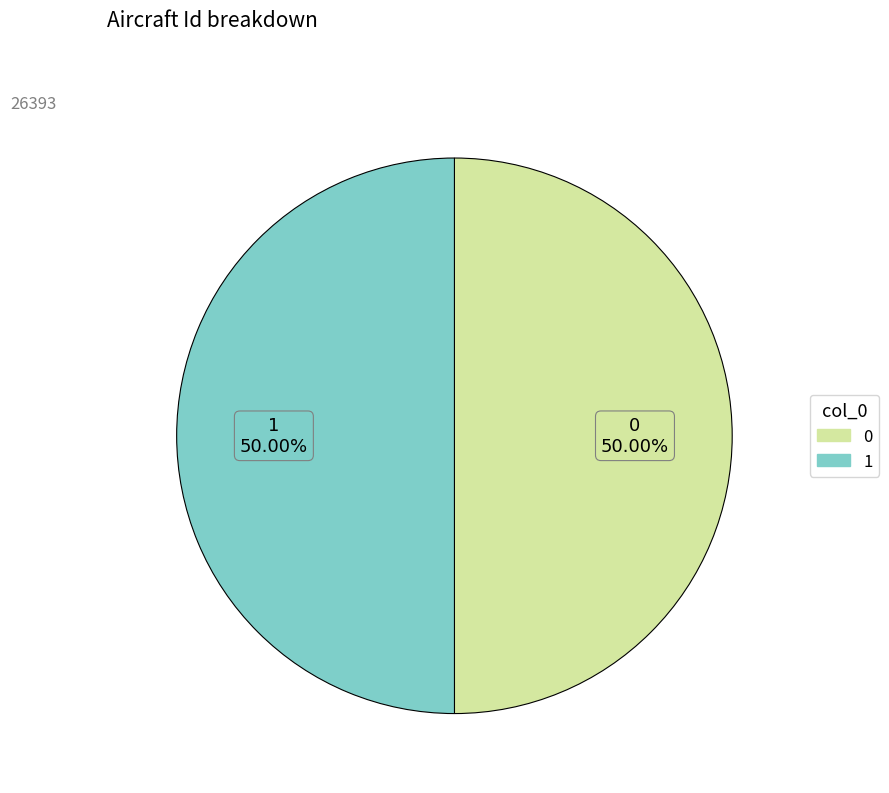

What is the ratio of the value at 1 to the value at 0?

1.0